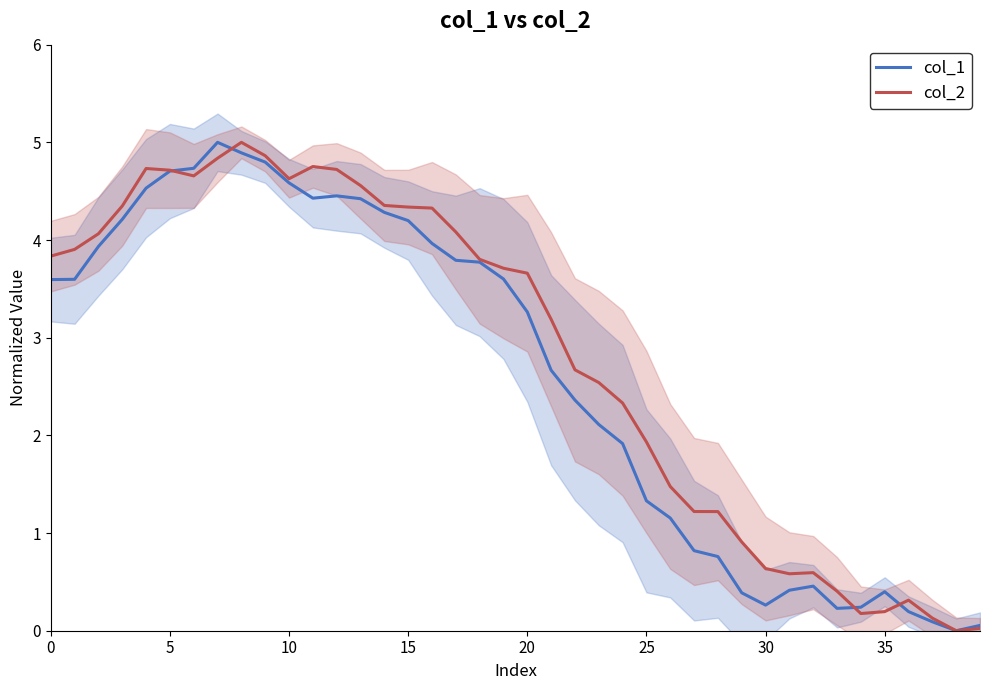

What is the highest value of the col_2 series?

5.0